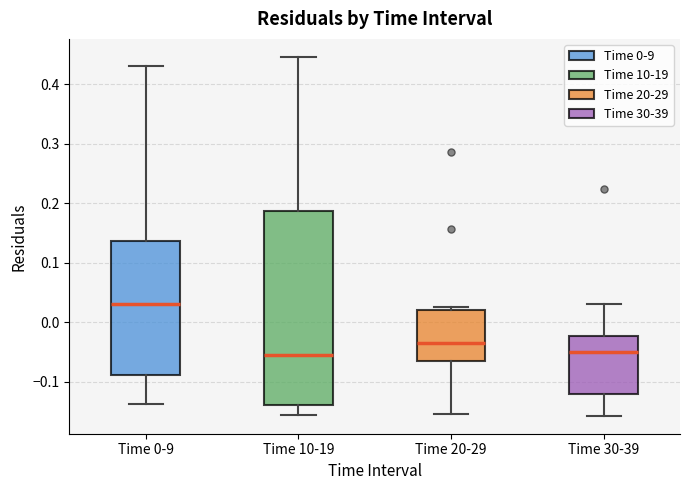

Which box's median line is the highest?

Time 0-9